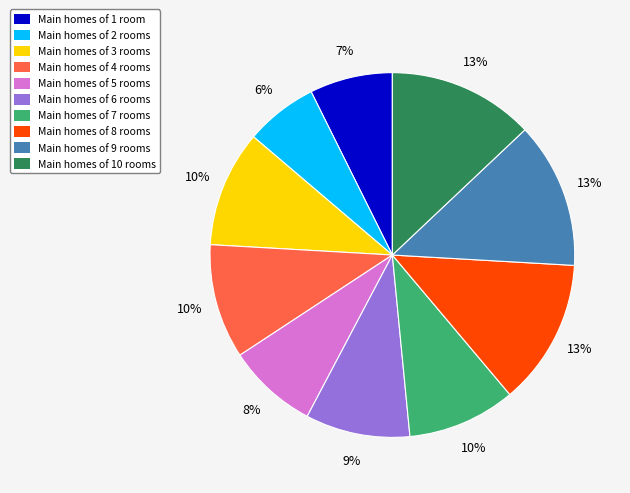

Is there any slice that represents more than half of the pie?

No